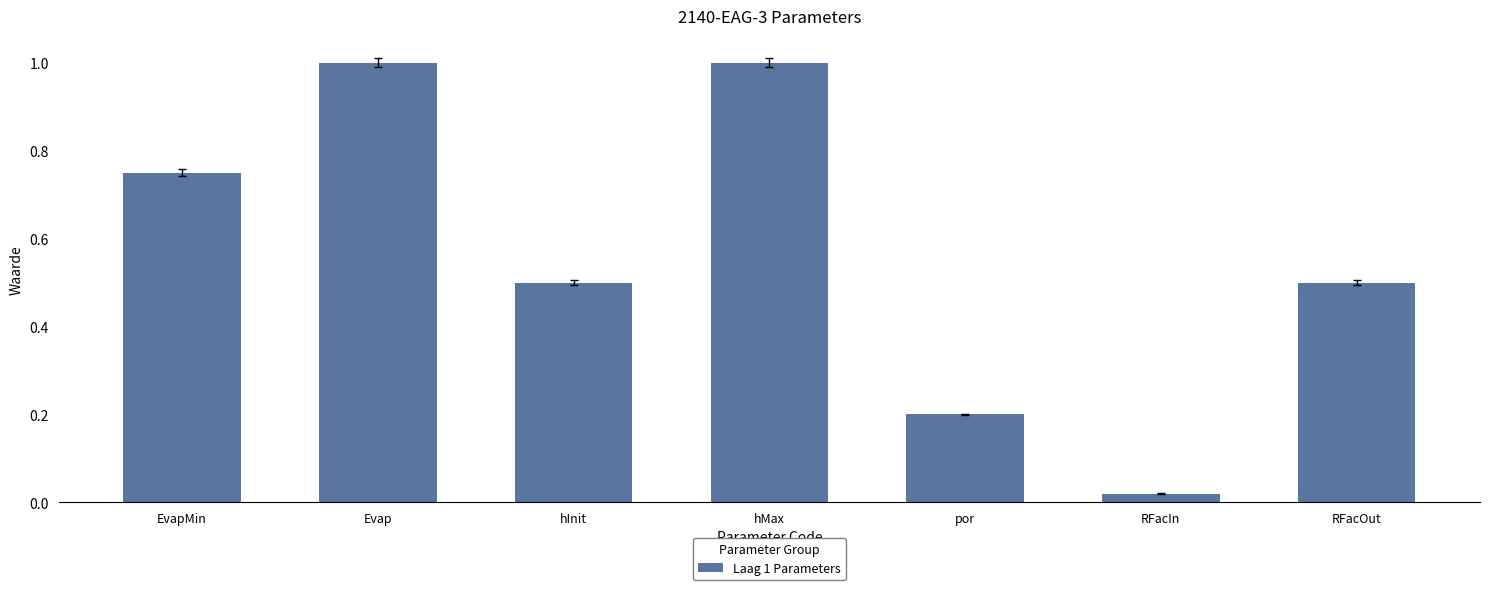

How many bars are there in total?

7